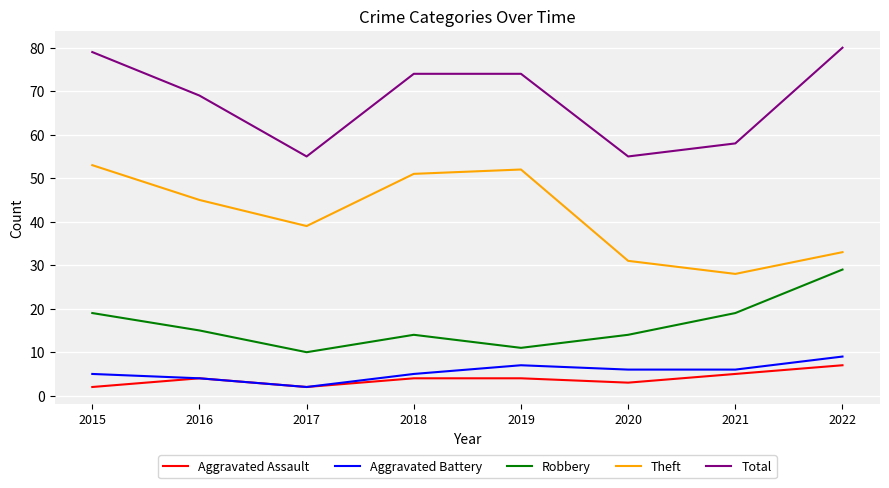

Where is the first local minimum for Robbery?

2017